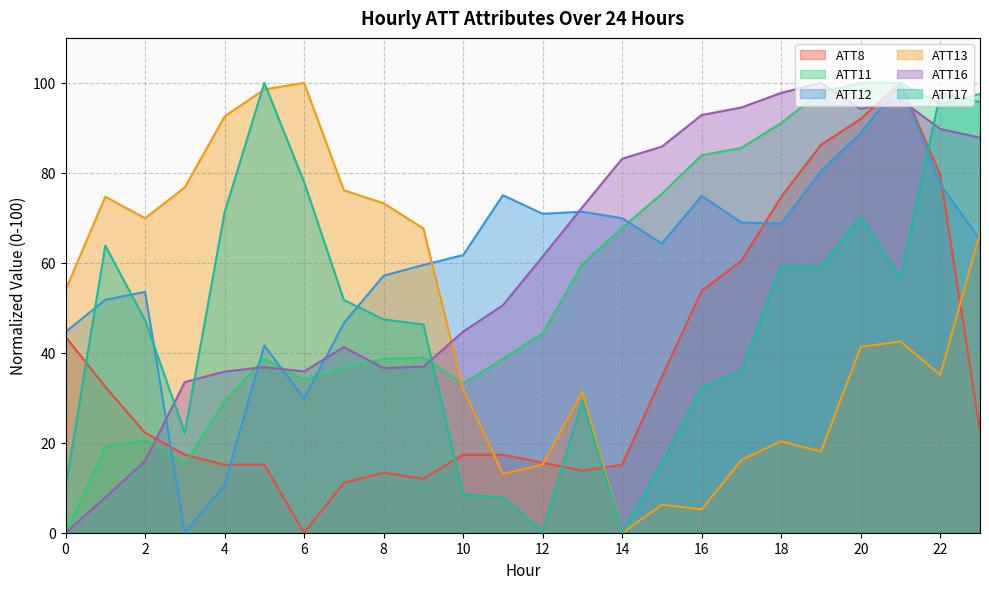

What are all the series names shown in the legend?

ATT8, ATT11, ATT12, ATT13, ATT16, ATT17